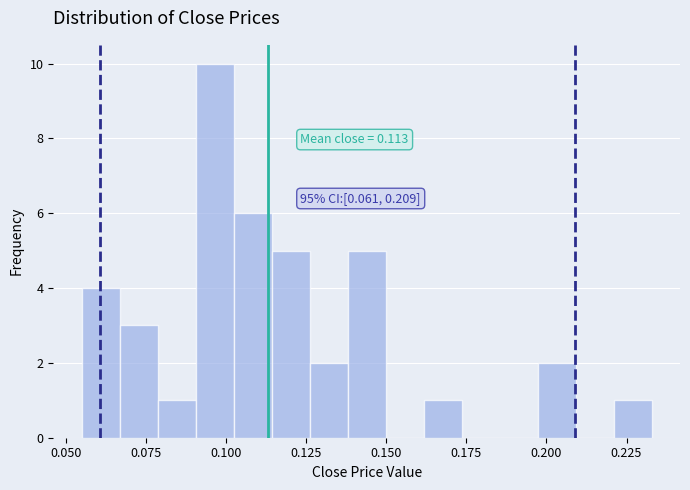

Around what value on the x-axis is the tallest bar? Give the approximate position of its centre, as read against the axis.

0.095